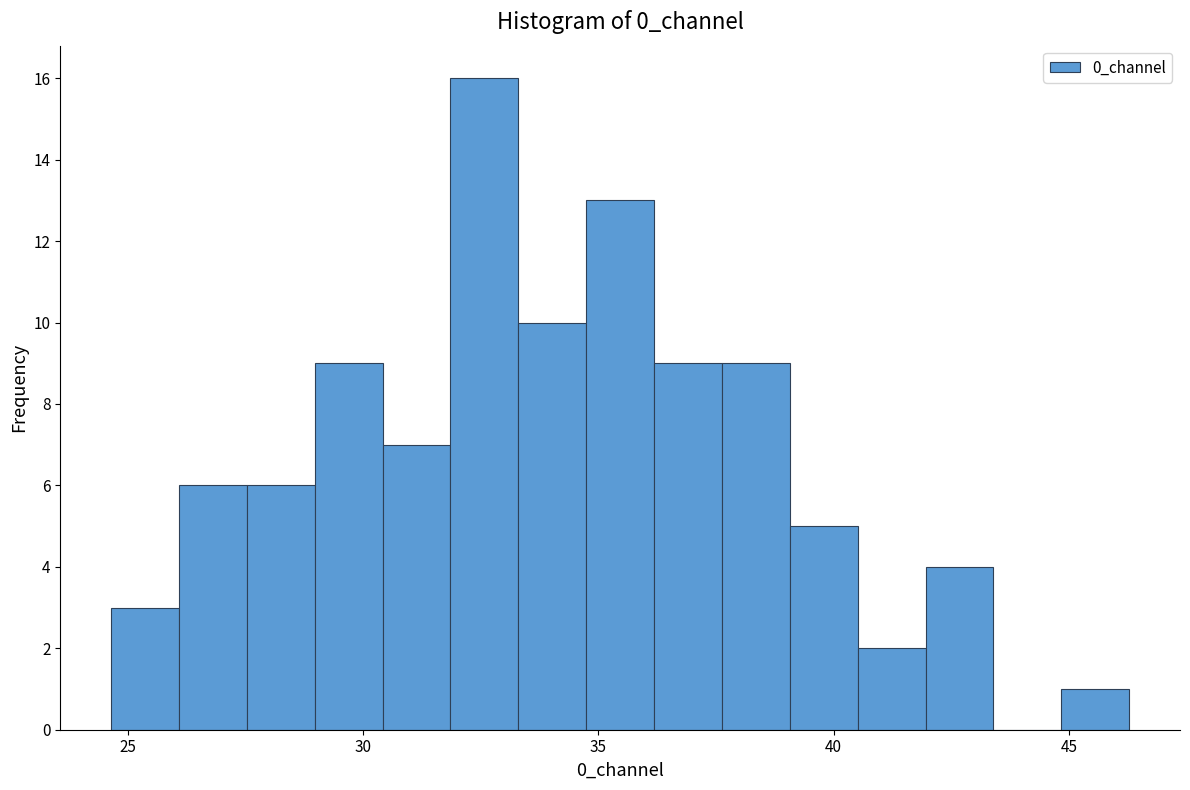

Read against the x-axis, roughly where is the centre of the tallest bar?

32.5